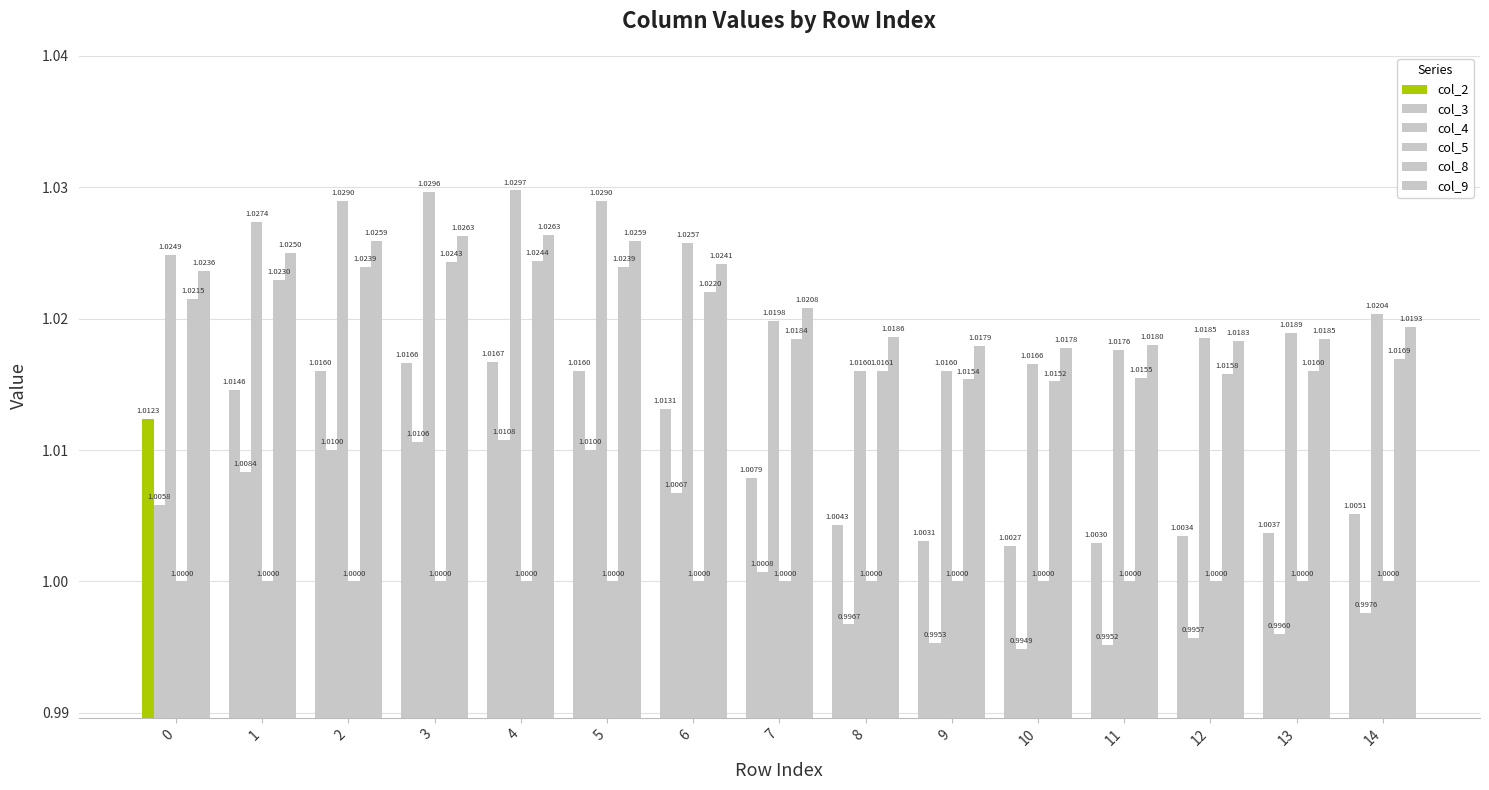

Are the bars grouped side by side (vs. stacked)?

Yes